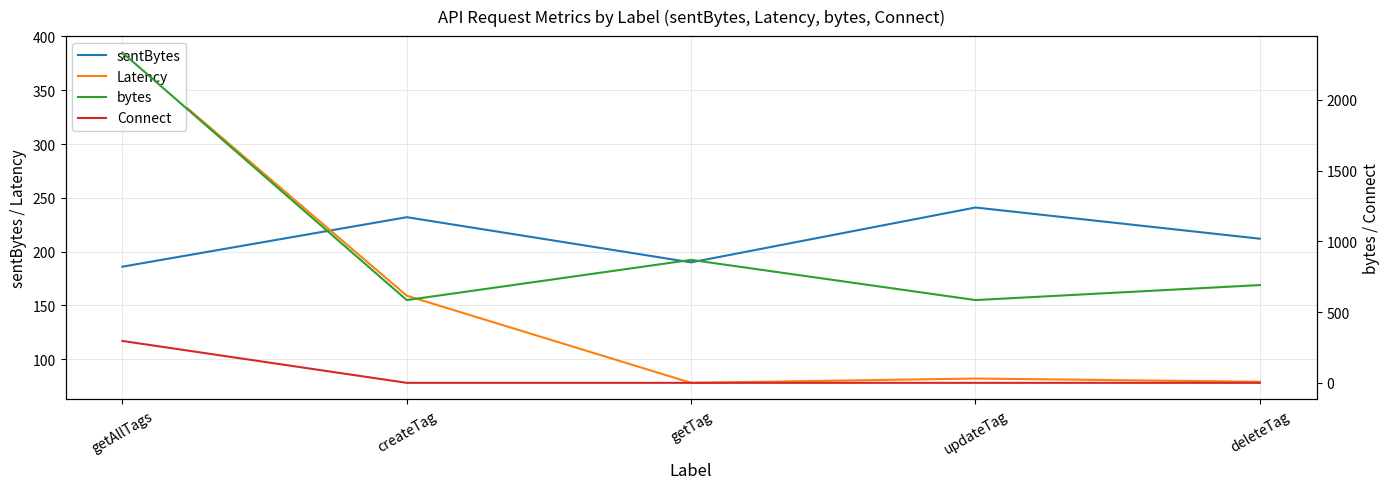

Between createTag and getTag, which series saw the biggest shift?

bytes